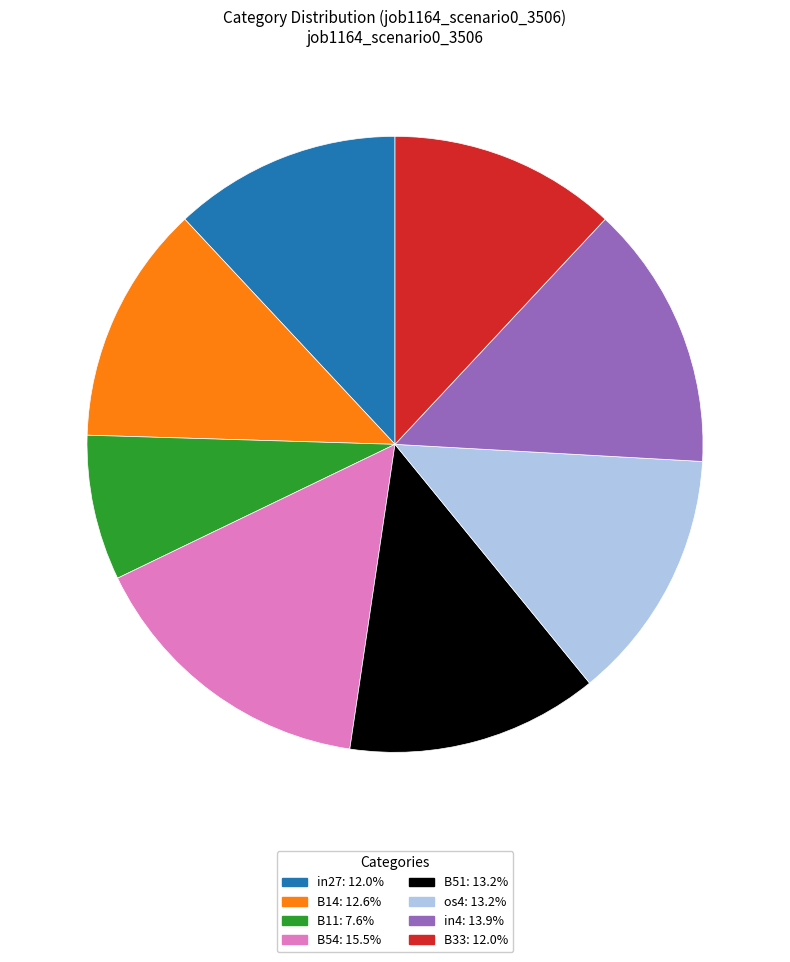

Does any single category account for the majority?

No